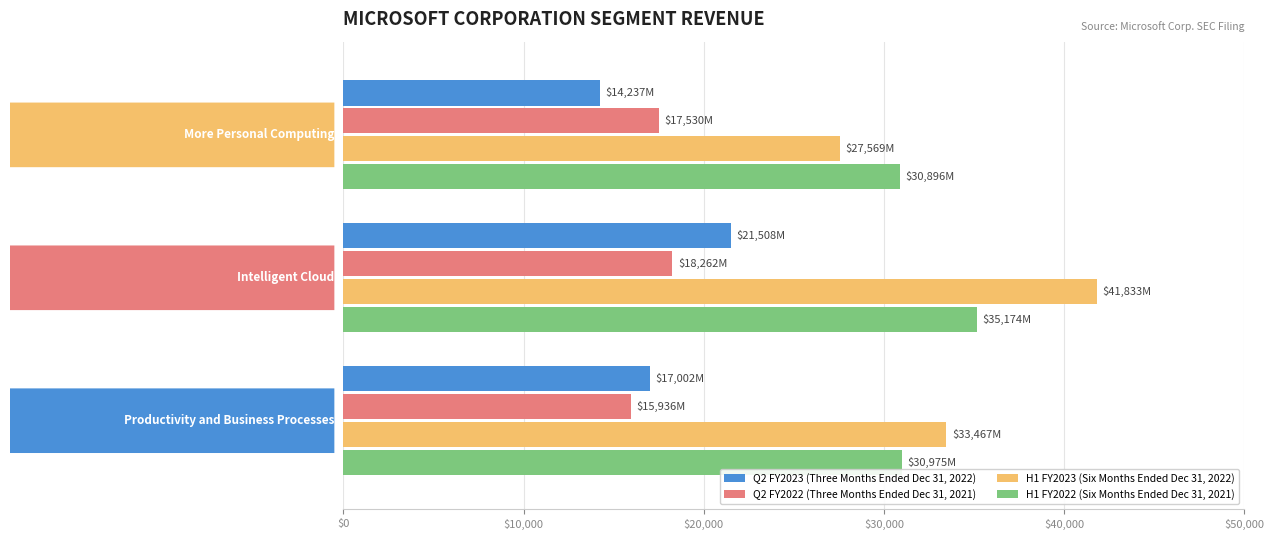

Which series has the largest range (max minus min)?

H1 FY2023 (Six Months Ended Dec 31, 2022)